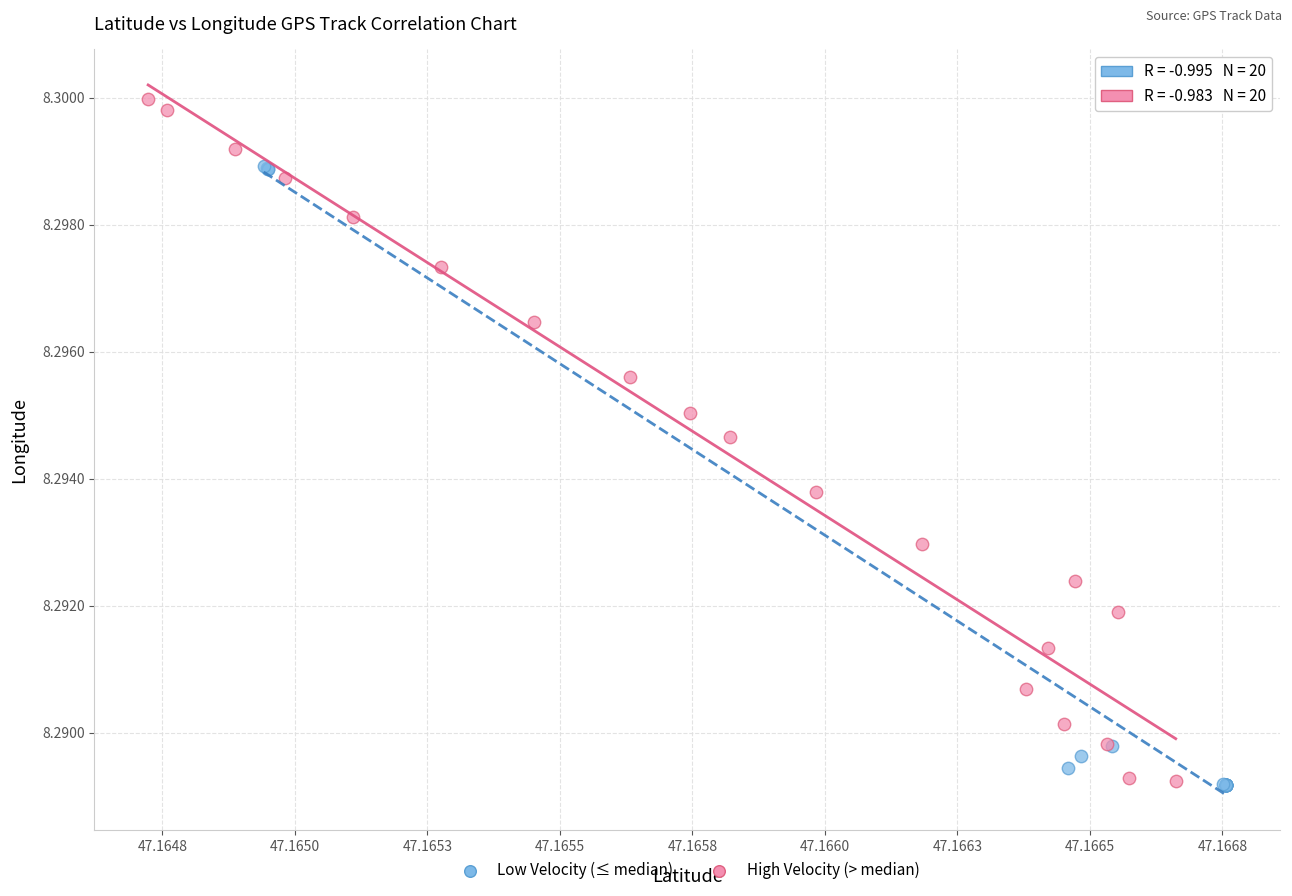

Which series has the largest Y range (max minus min)?

High Velocity (> median)